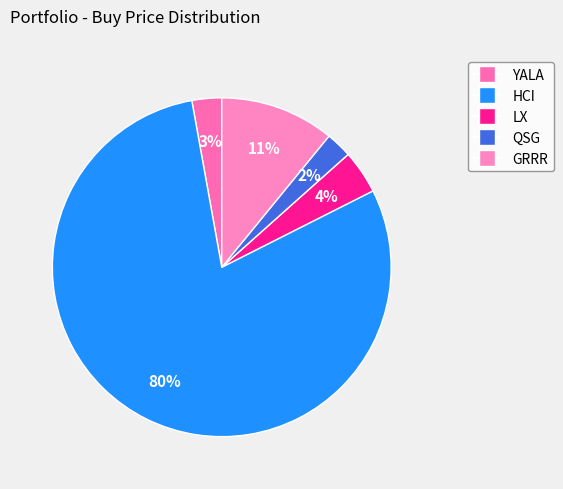

How many segments does this pie chart have?

5